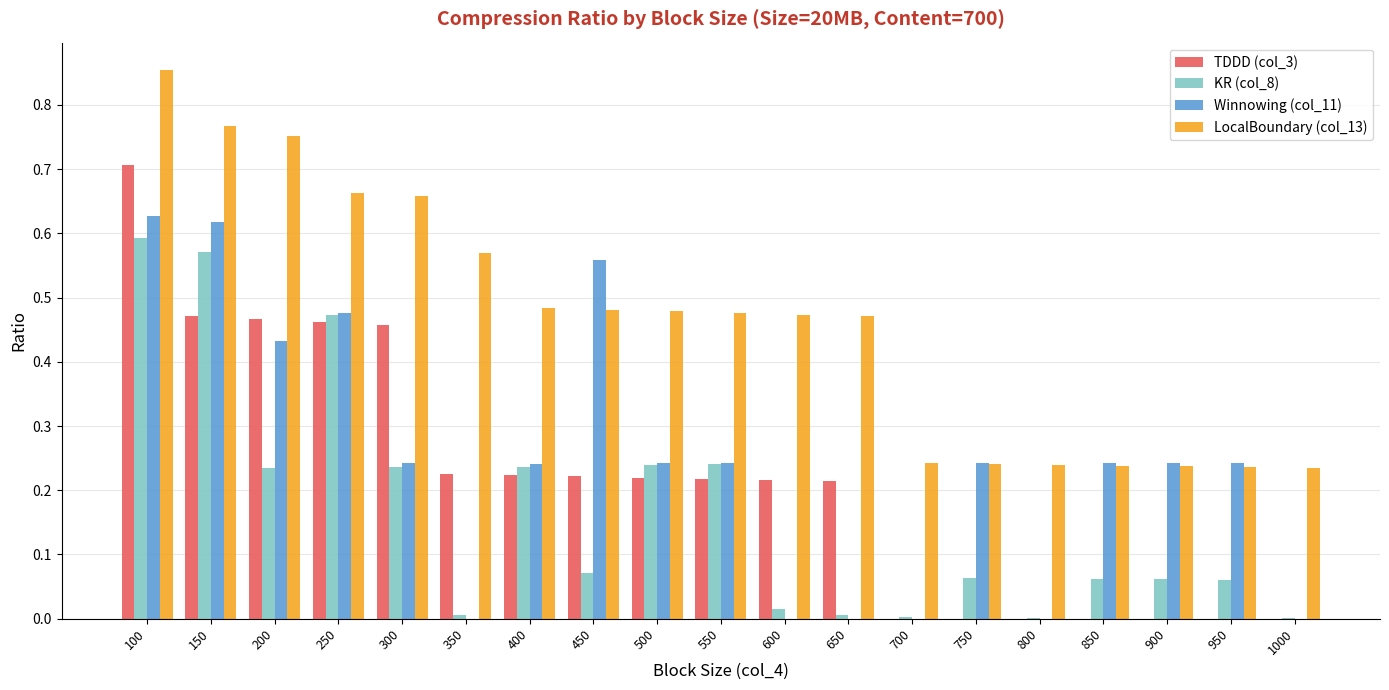

The value of KR (col_8) at 1000 is 0.0. True or false?

True